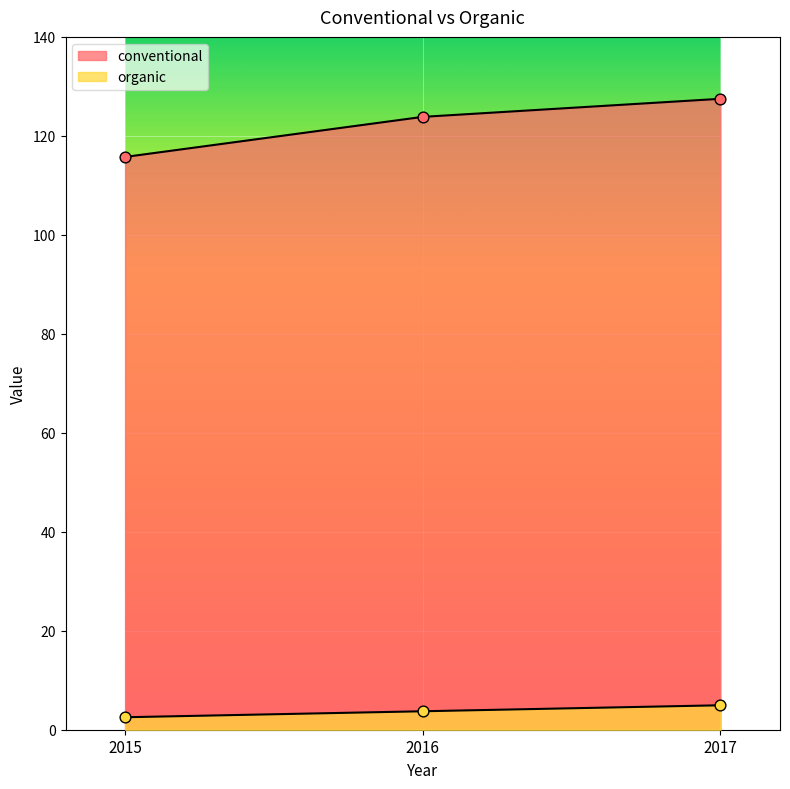

What is the total value across all series at 2017?

132.4